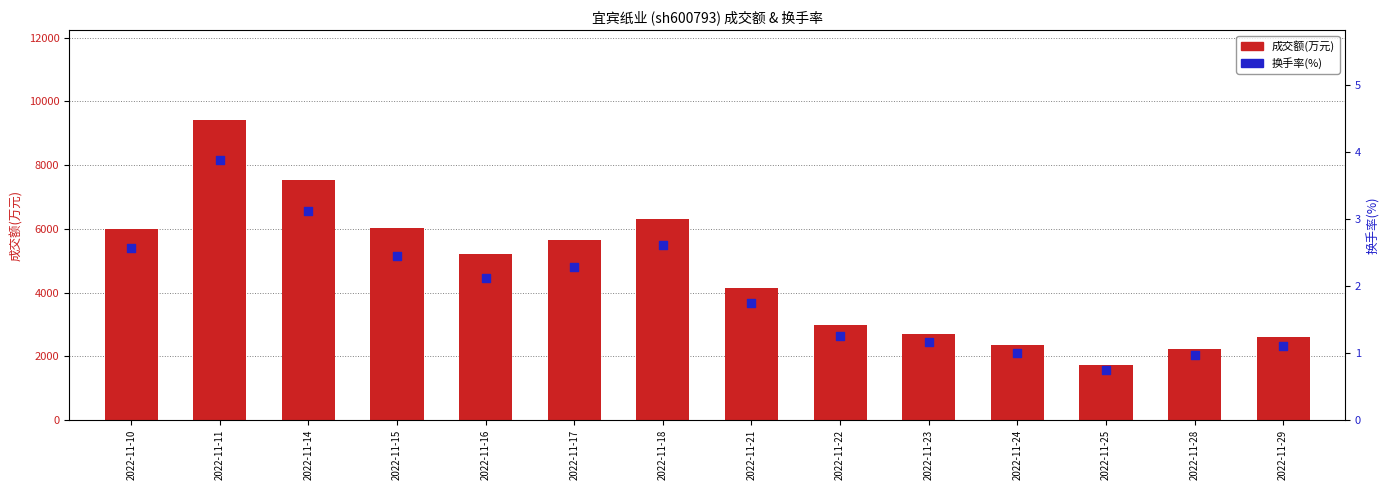

What are all the series names shown in the legend?

成交额(万元), 换手率(%)